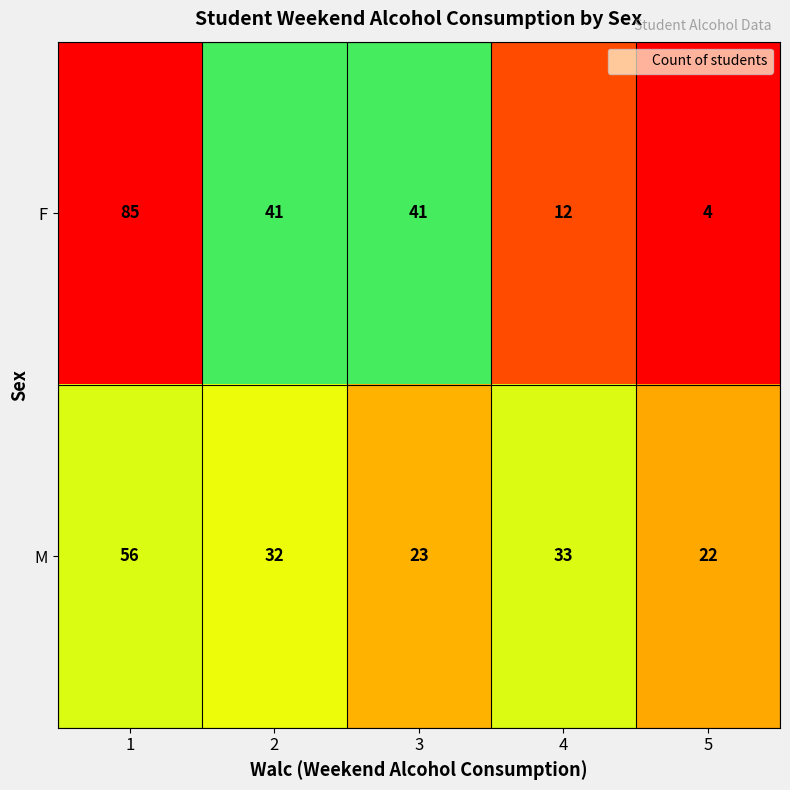

At which category is the sum across all series the highest?

1